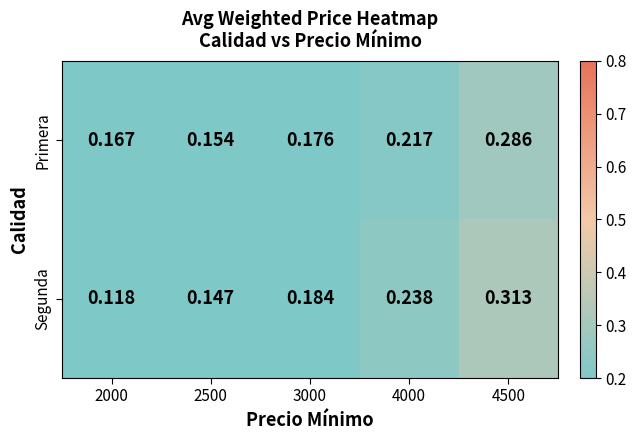

How many data points does each series have?

5